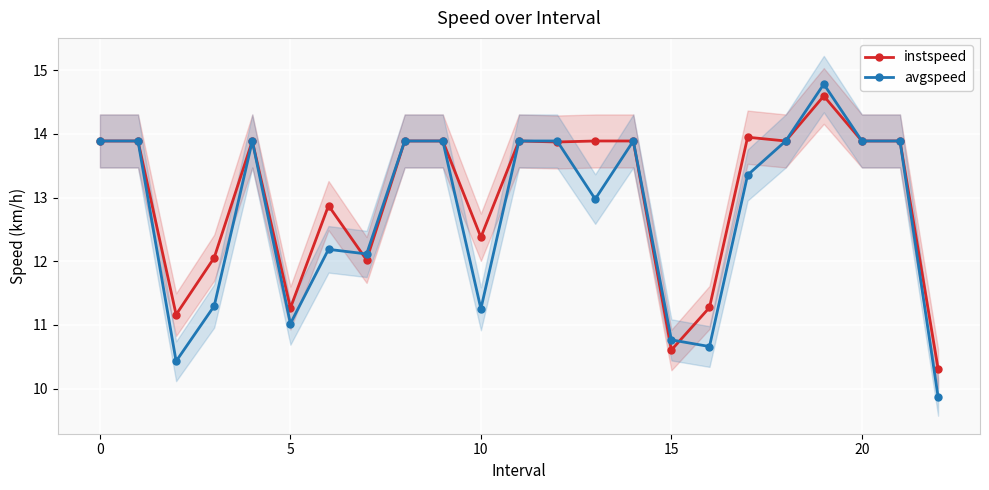

What is the sum of the instspeed values at 13 and 12?

27.8